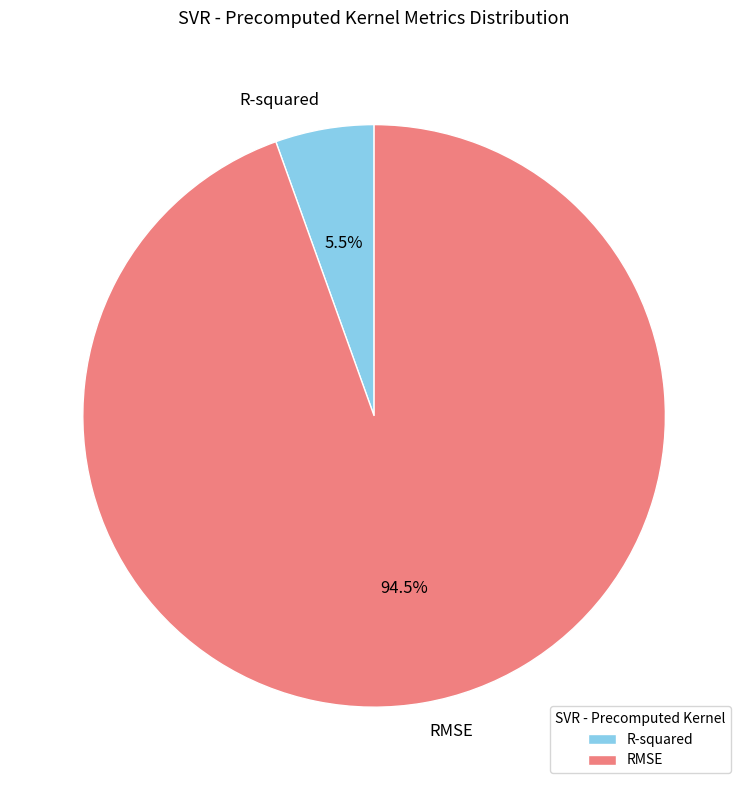

How many segments does this pie chart have?

2